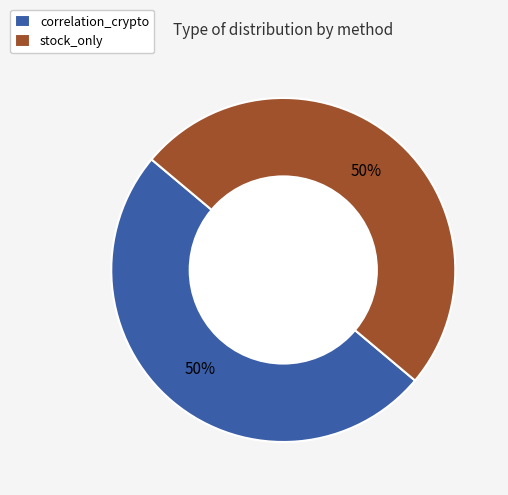

Approximately how many times larger is the value at correlation_crypto compared to stock_only?

1.0